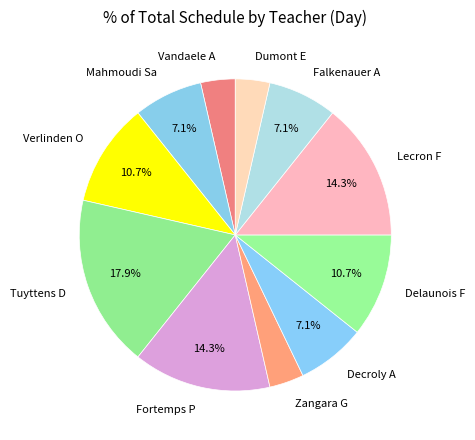

What is the ratio of the value at Mahmoudi Sa to the value at Dumont E?

2.0